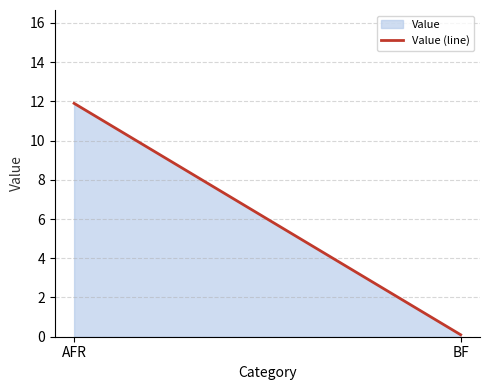

How many lines are shown in the chart?

1